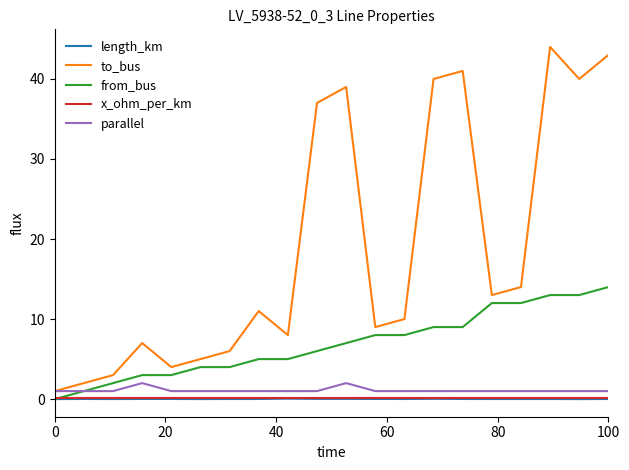

True or false: length_km and to_bus intersect in this chart.

False